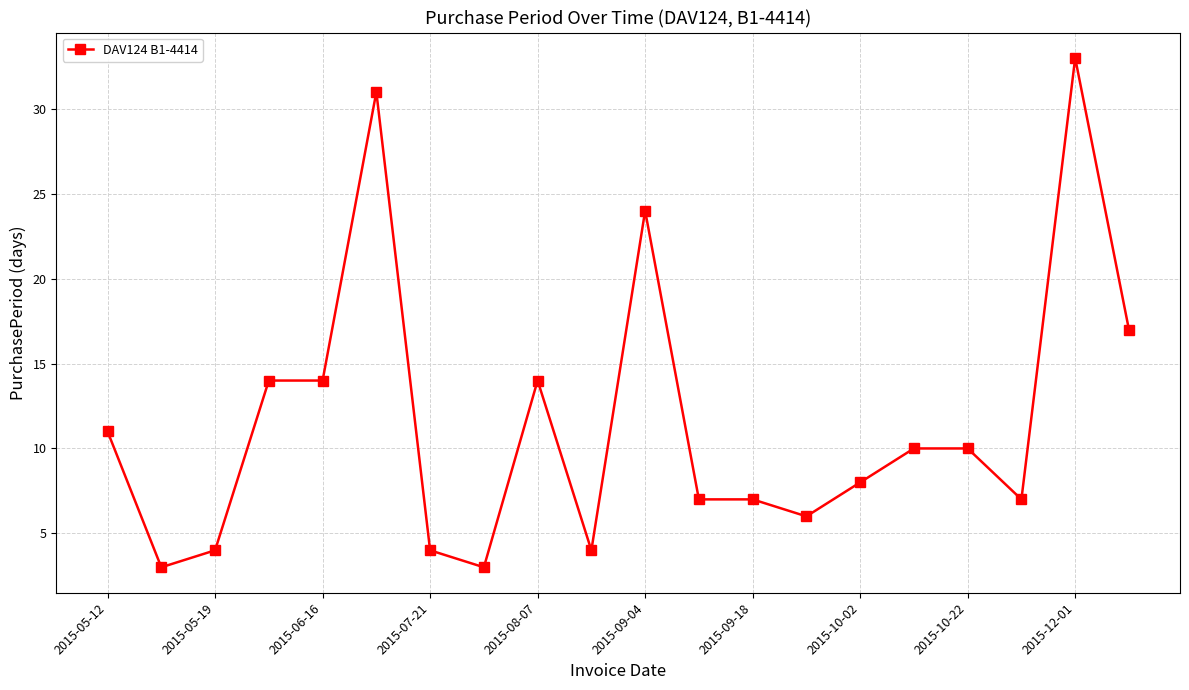

What is the maximum value shown in the chart?

33